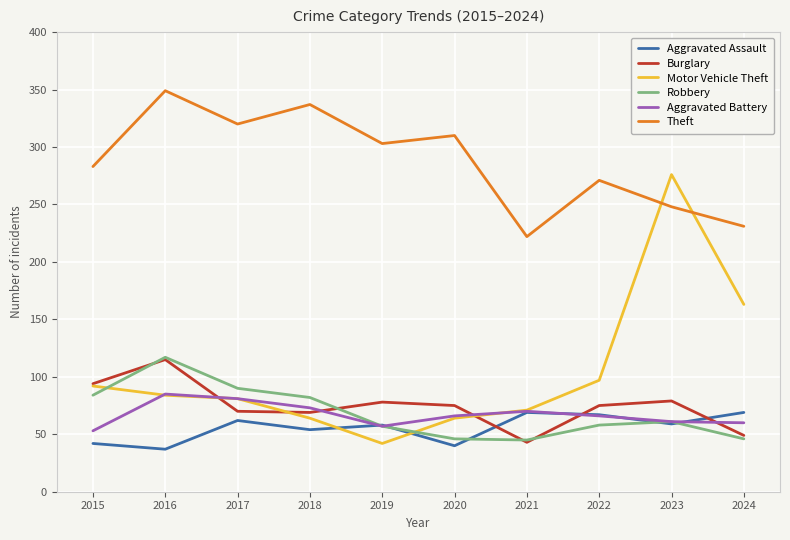

What is the difference between the maximum and minimum values in the Robbery series?

72